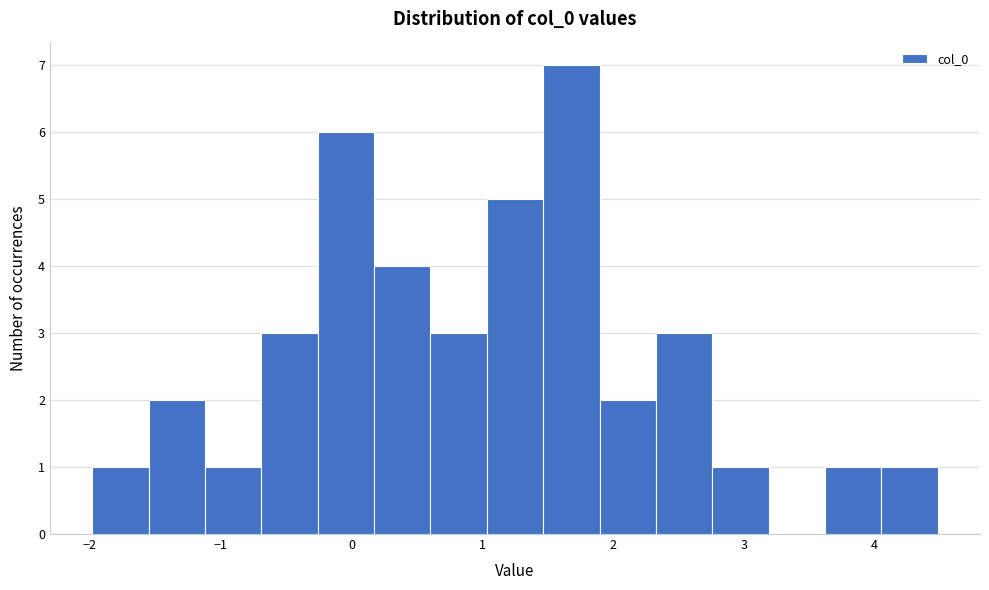

Reading left to right, transcribe this chart: for each bar, give the range it covers on the x-axis and its height. Neither the bar edges nor the heights are printed on the chart, so give them approximately, as read against the axes.

-2.0 to -1.6: 1
-1.6 to -1.1: 2
-1.1 to -0.7: 1
-0.7 to -0.3: 3
-0.3 to 0.2: 6
0.2 to 0.6: 4
0.6 to 1.0: 3
1.0 to 1.5: 5
1.5 to 1.9: 7
1.9 to 2.3: 2
2.3 to 2.8: 3
2.8 to 3.2: 1
3.2 to 3.6: 0
3.6 to 4.1: 1
4.1 to 4.5: 1